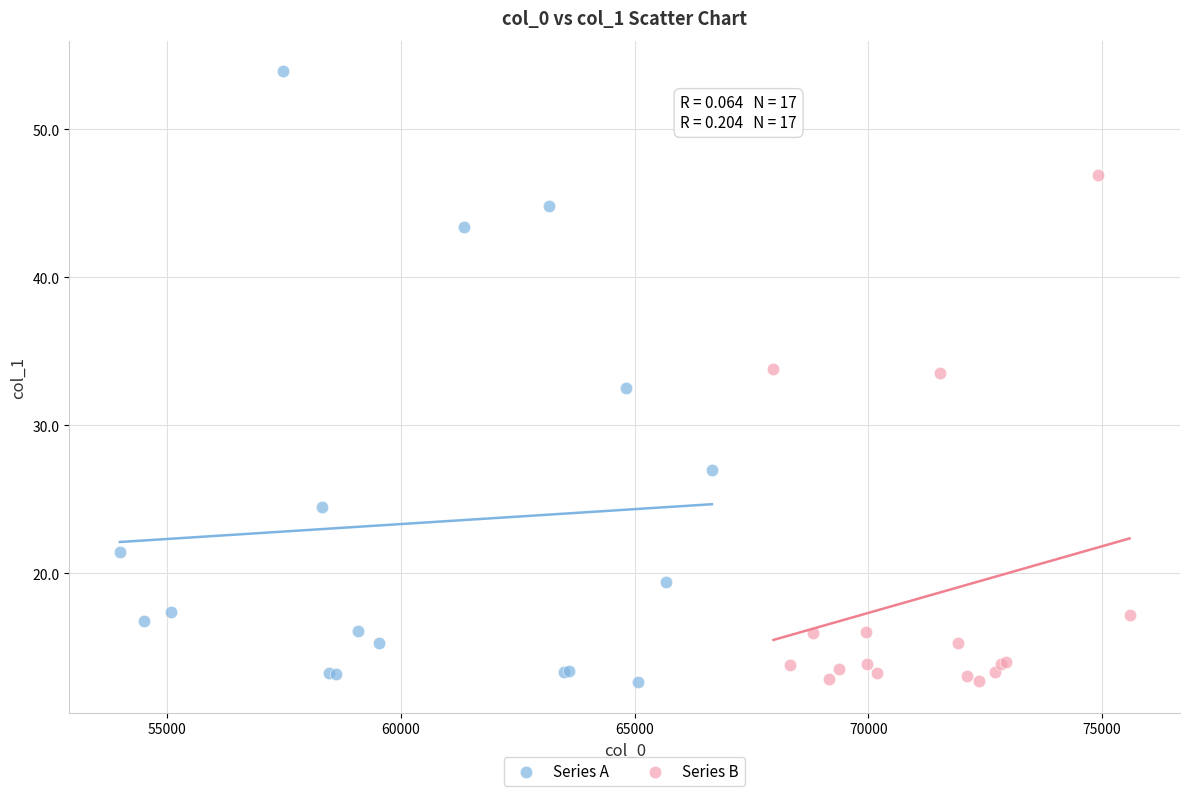

Which series has the widest spread of Y values?

Series A